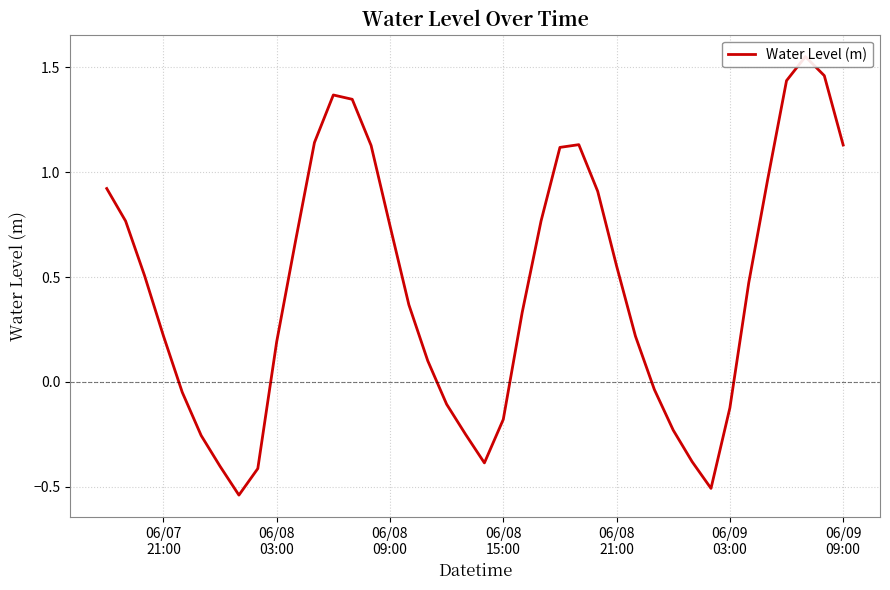

How many series are shown in this chart?

1